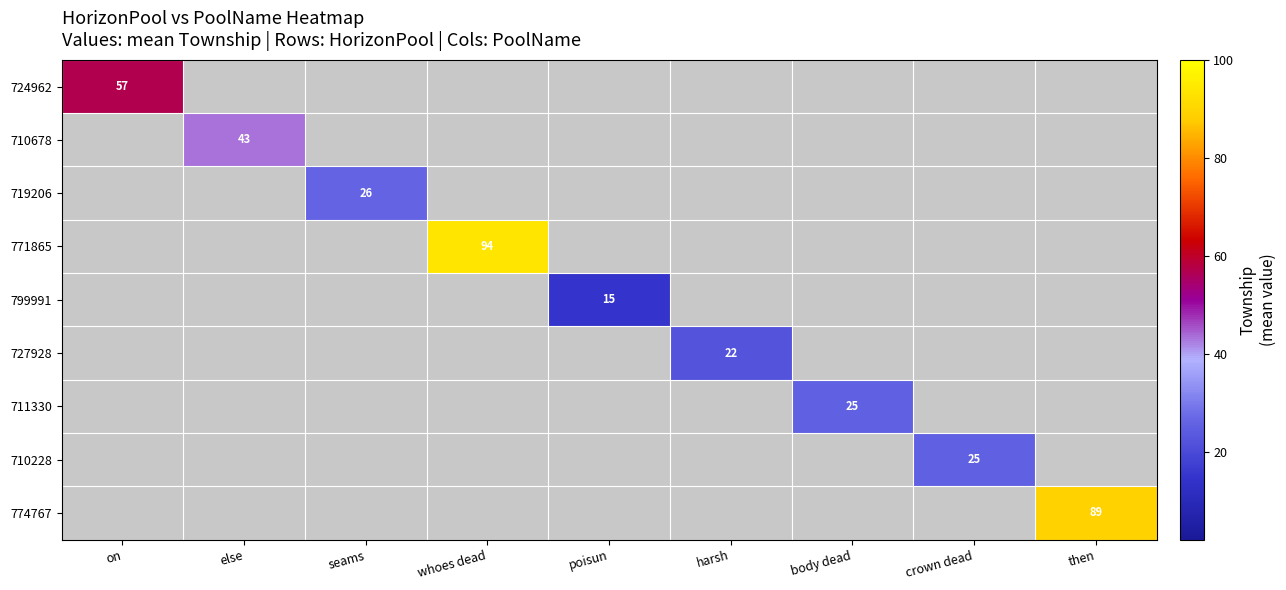

Is it true that 774767 equals 24 at then?

False